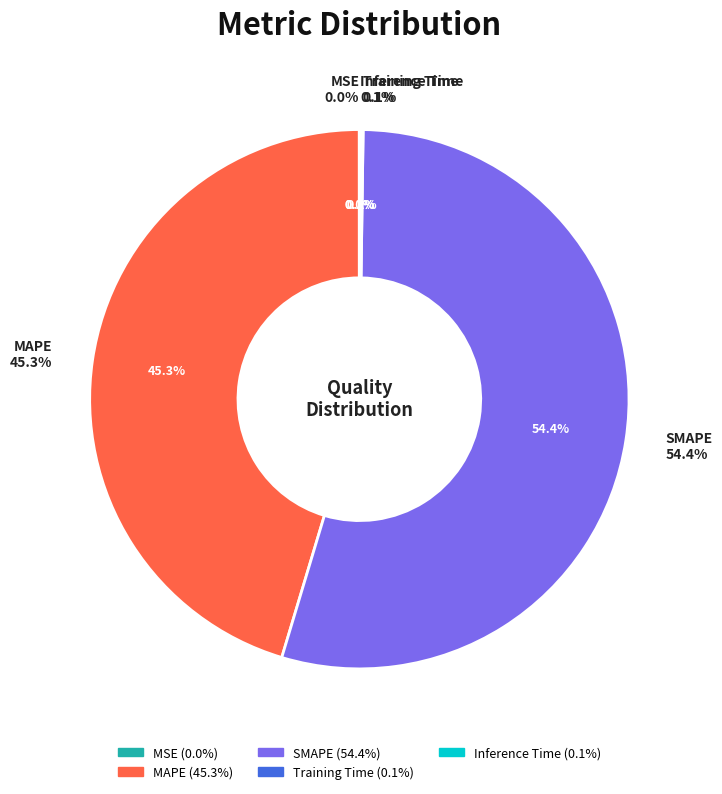

To the nearest percent, what is the difference between the largest and smallest slice percentages?

54%